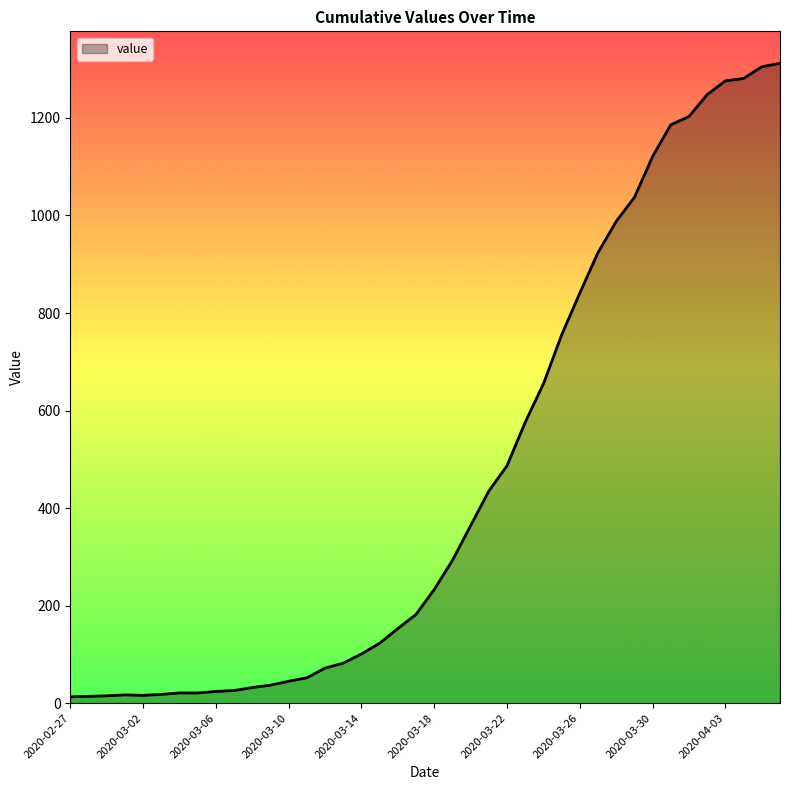

What is the difference between the maximum and minimum values?

1299